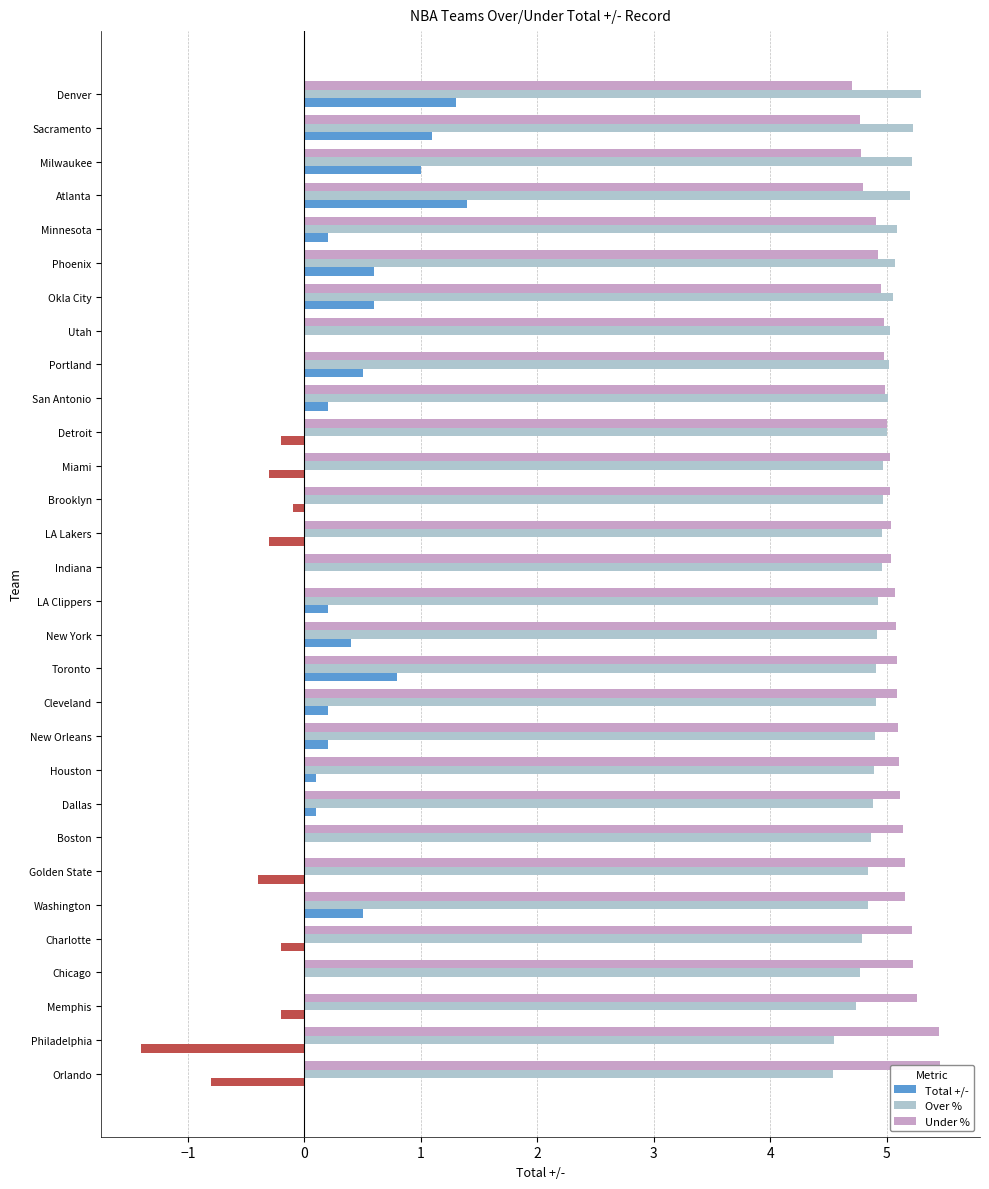

How many categories are shown in the chart?

30